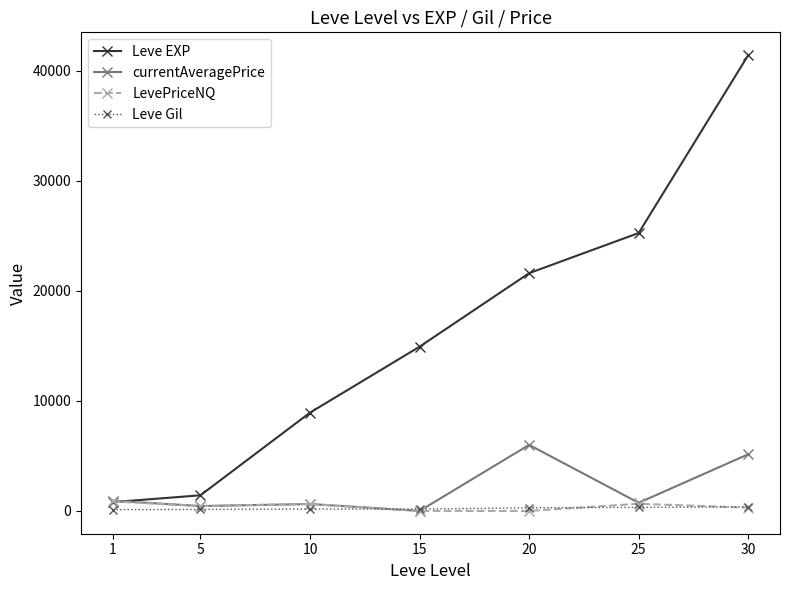

At which label does currentAveragePrice reach its peak?

20